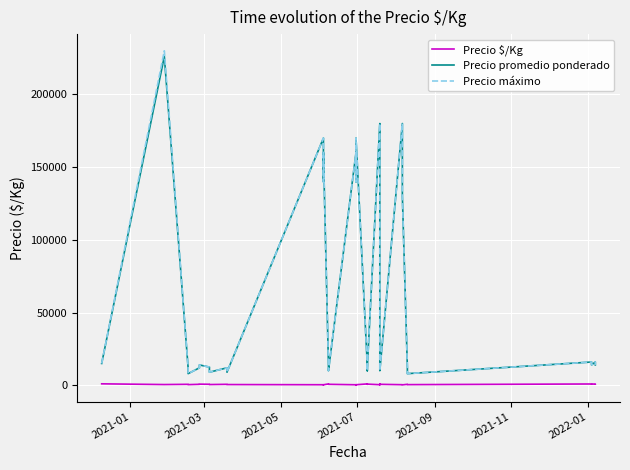

True or false: Precio promedio ponderado and Precio máximo intersect in this chart.

False